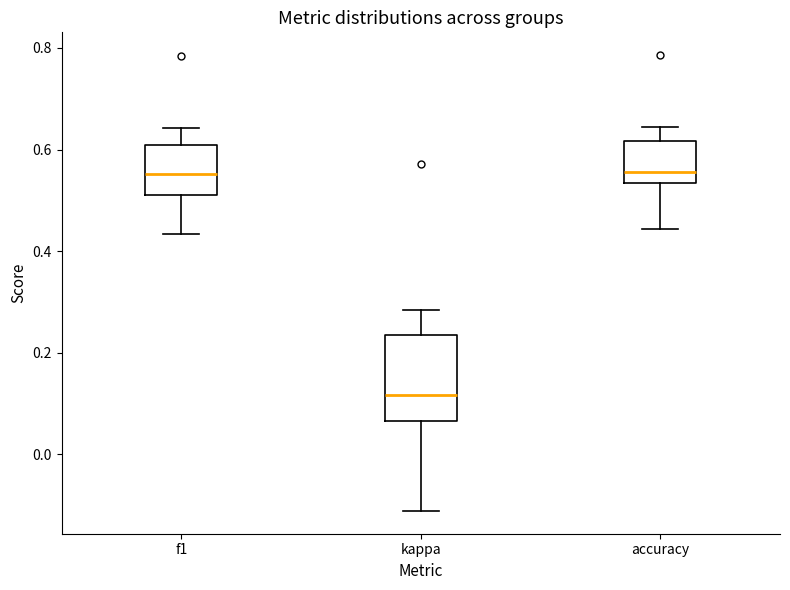

Which box is the tallest, from its lower edge to its upper edge?

kappa